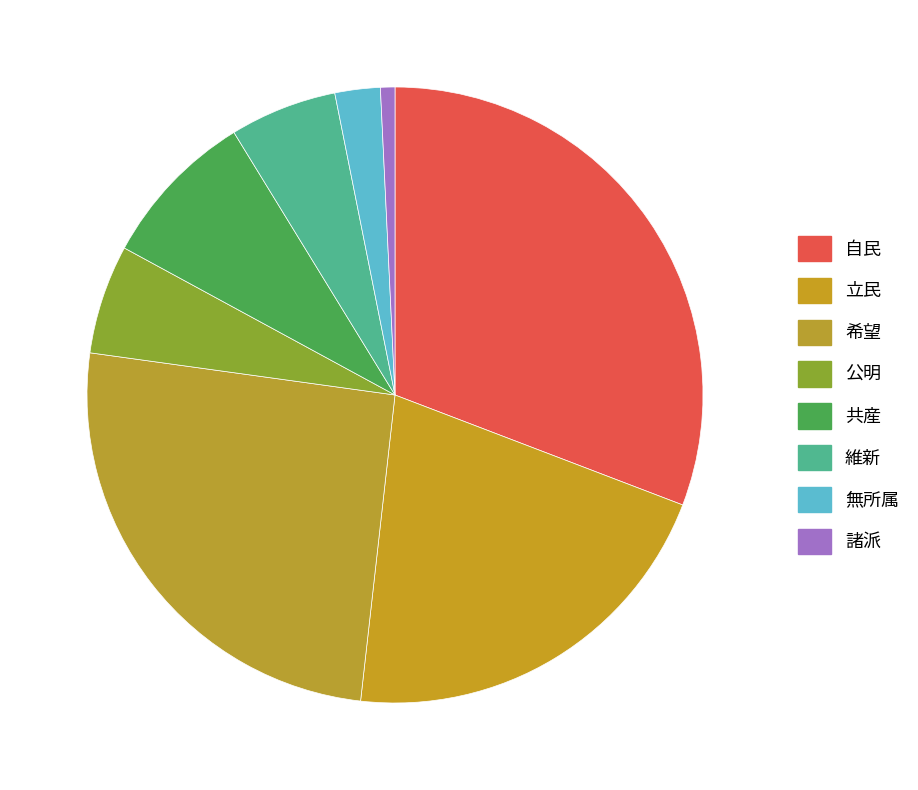

How much of the chart is everything except 公明?

94.3%